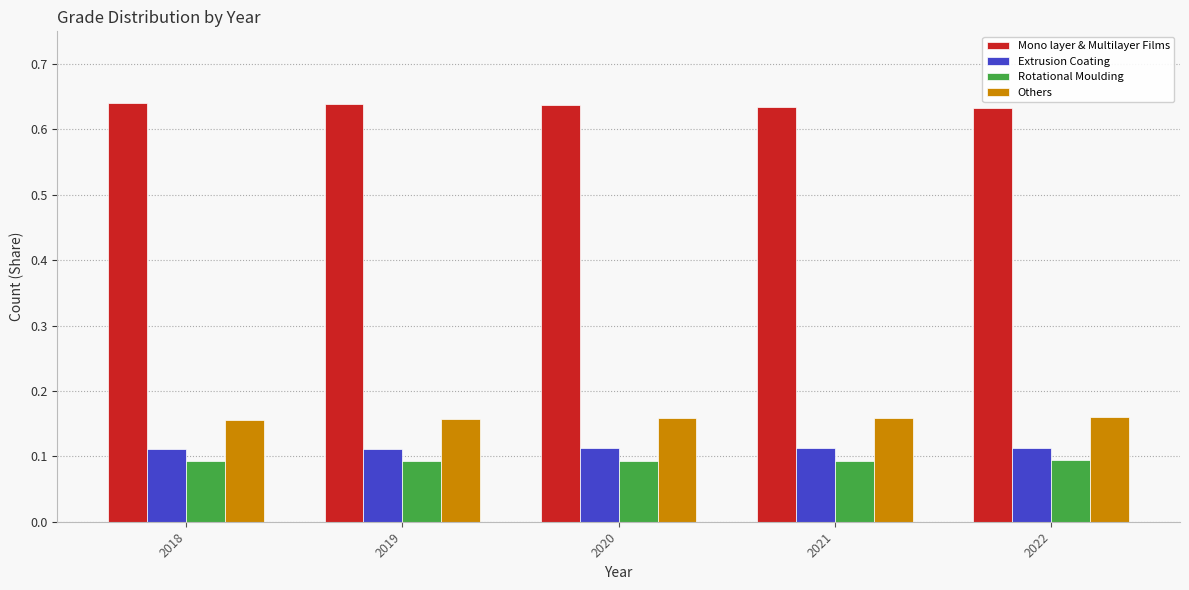

The Extrusion Coating series shows 0.1 at 2022. True or false?

True